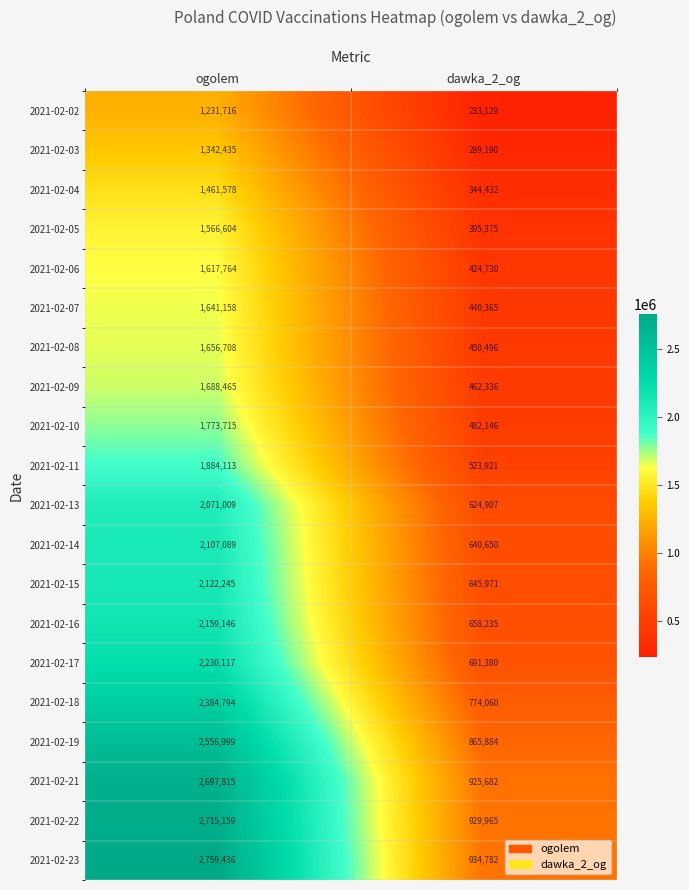

What is the sum of the 2021-02-16 values at dawka_2_og and ogolem?

2817381